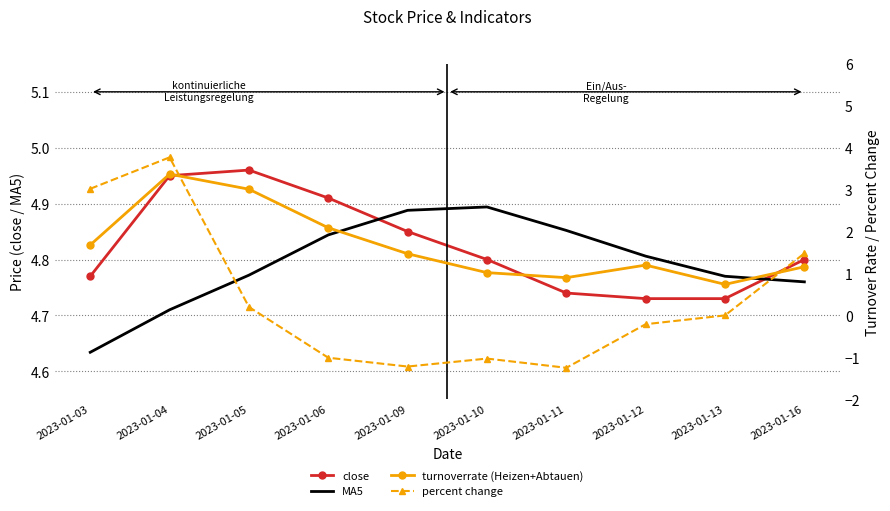

How many lines are shown in the chart?

4